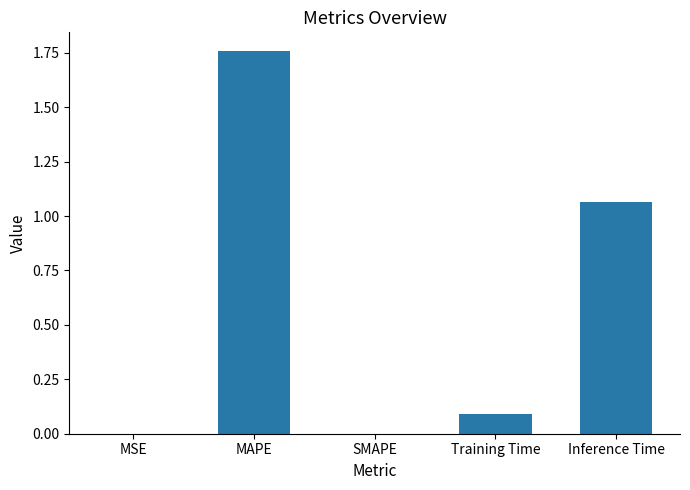

What is the approximate value at Training Time?

0.1